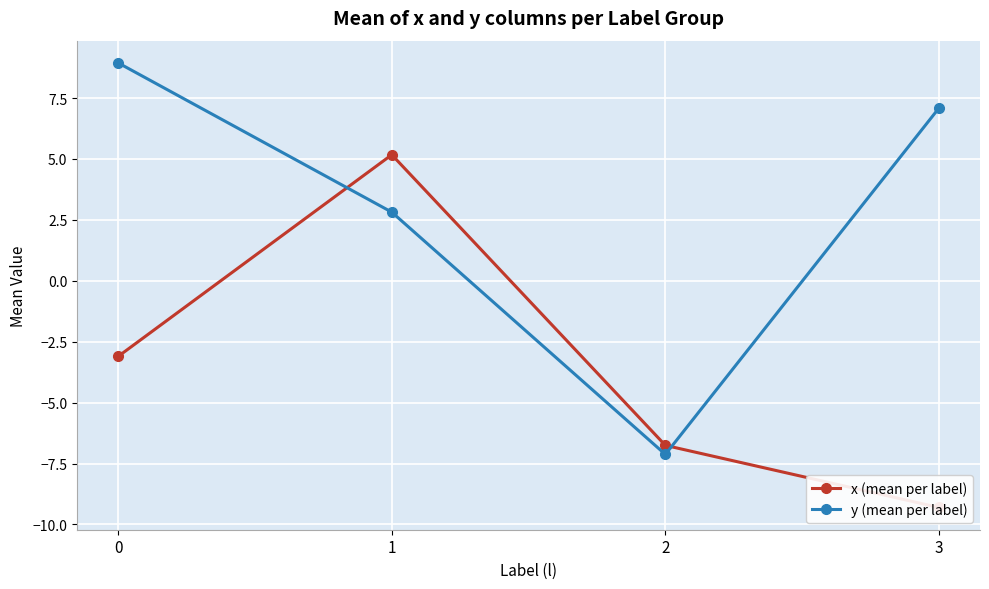

What is the value of the y (mean per label) point at the 2nd from the left?

2.8